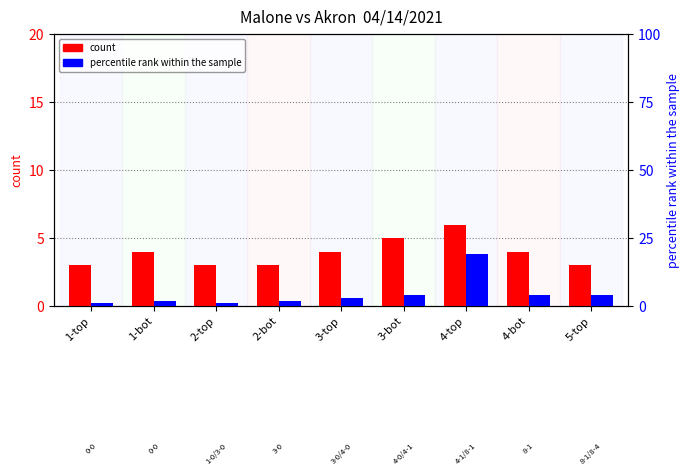

Which series has the largest total across all categories?

percentile rank within the sample